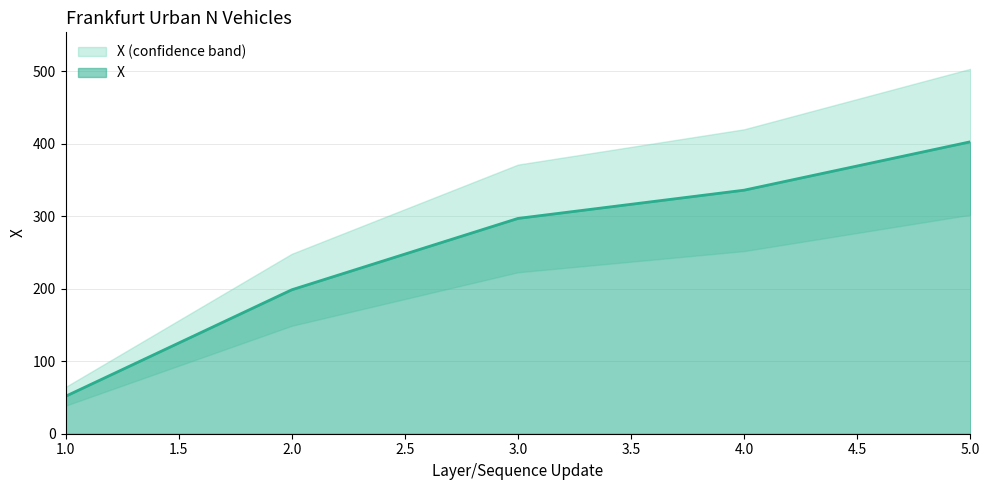

The value at 1 is 51.6. True or false?

True